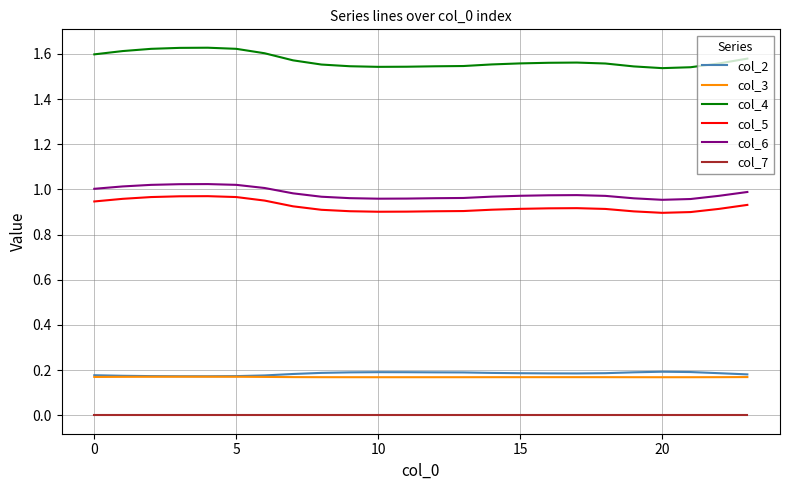

Rank the series by their maximum value, from lowest to highest.

col_7, col_3, col_2, col_5, col_6, col_4